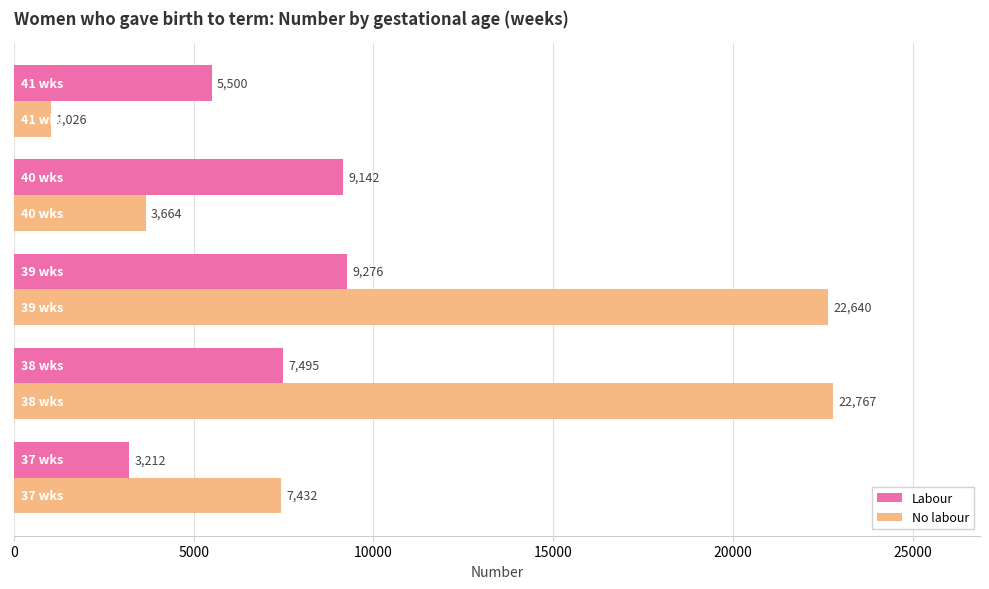

What is the average value of the Labour series?

6925